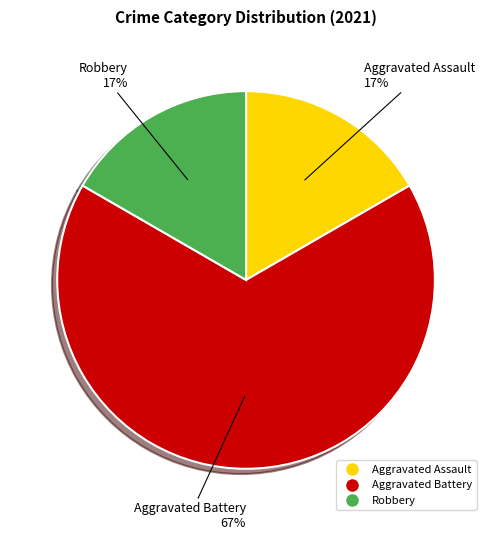

What is the largest slice in the pie chart?

Aggravated Battery